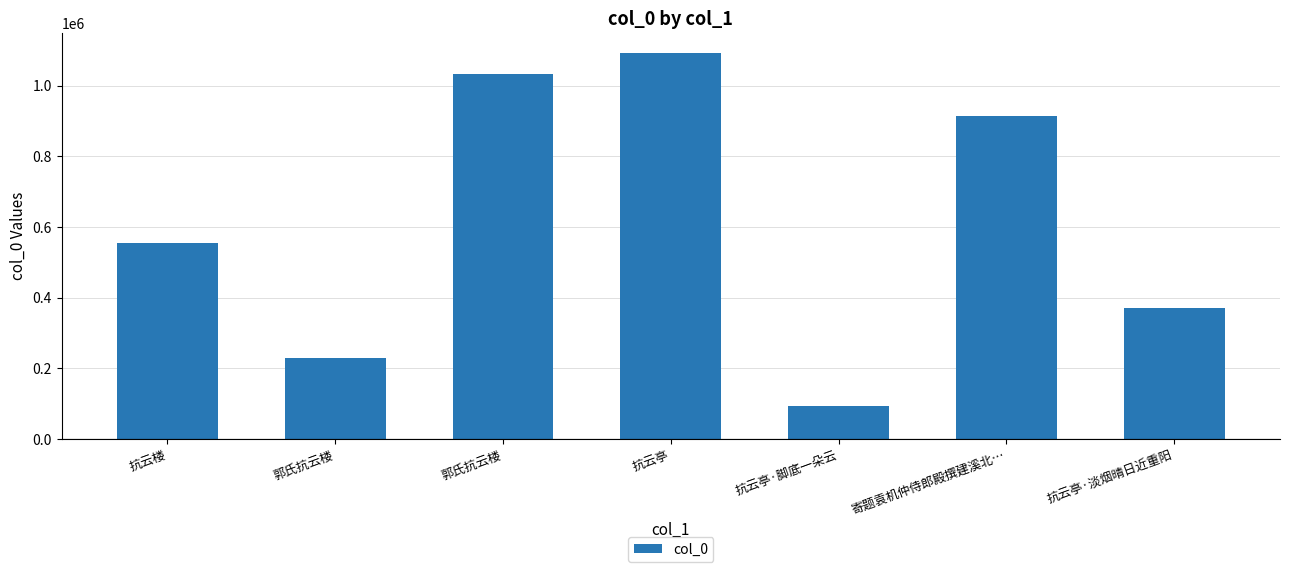

What is the sum of the values at 郭氏抗云楼 and 抗云亭·脚底一朵云?

1125362